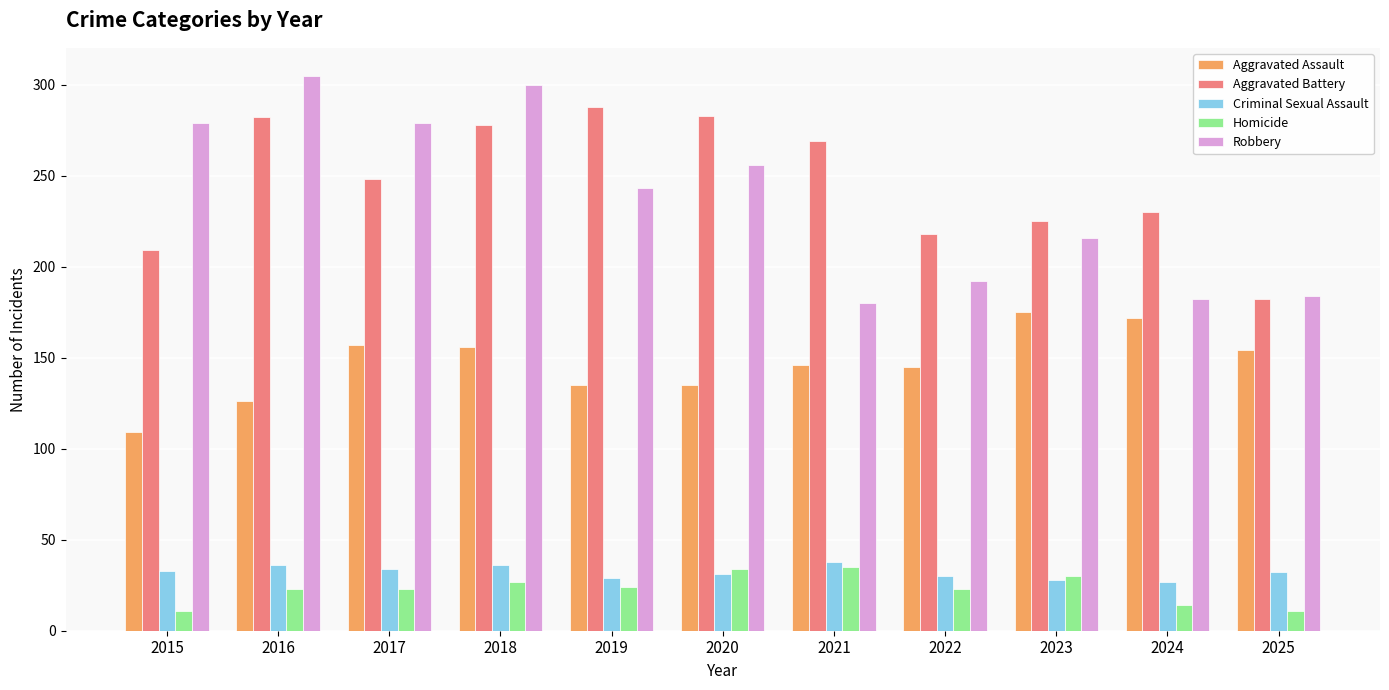

What is the difference between the maximum and minimum values in the Criminal Sexual Assault series?

11